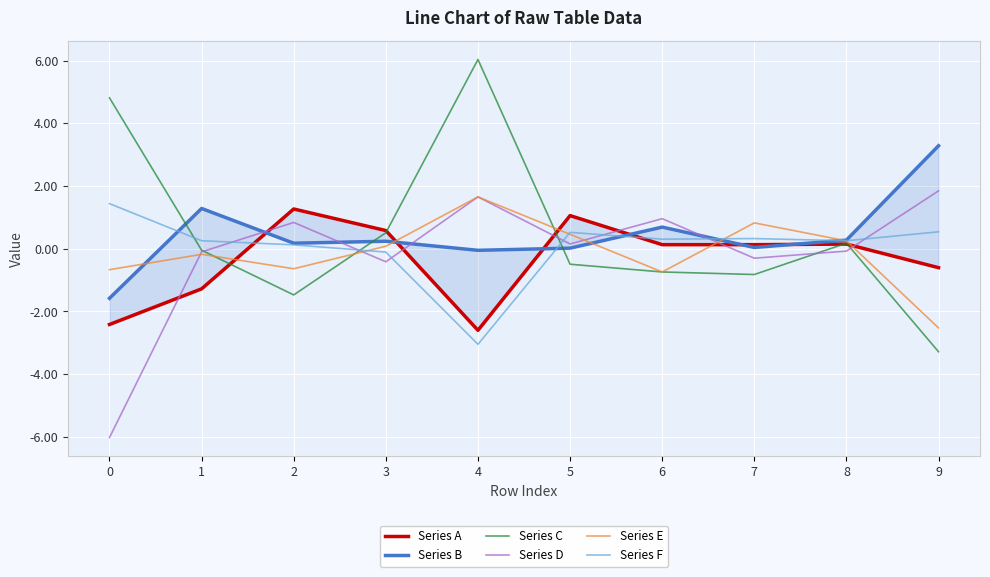

List the series in order of their peak value, highest first.

Series C, Series B, Series D, Series E, Series F, Series A